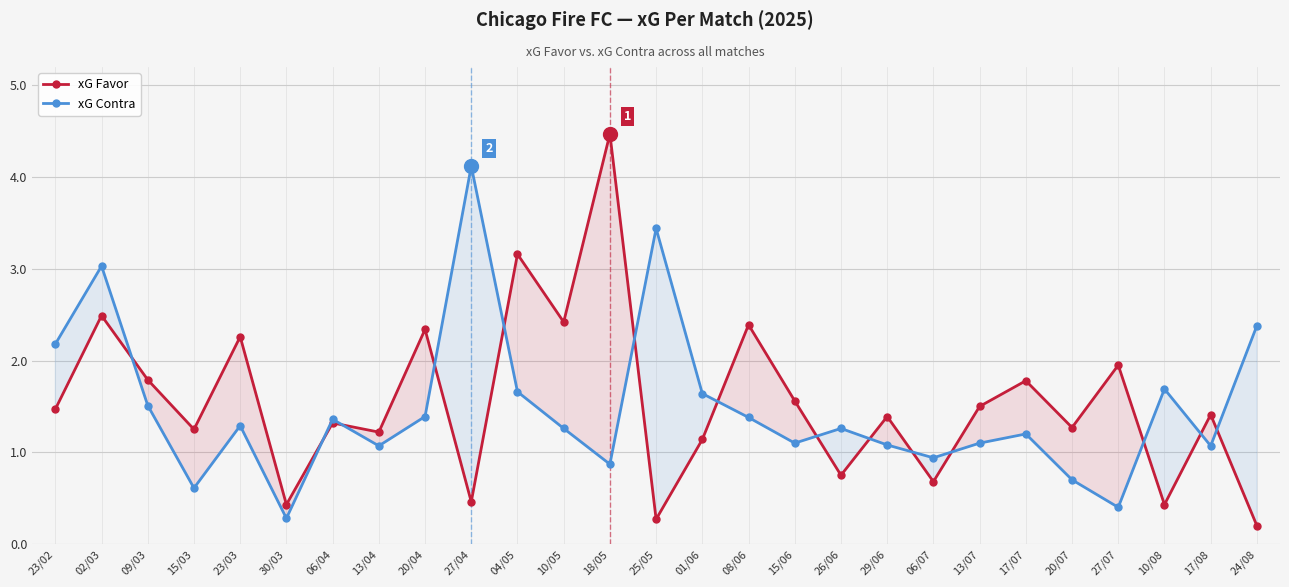

How many intersections are there between xG Contra and xG Favor?

14